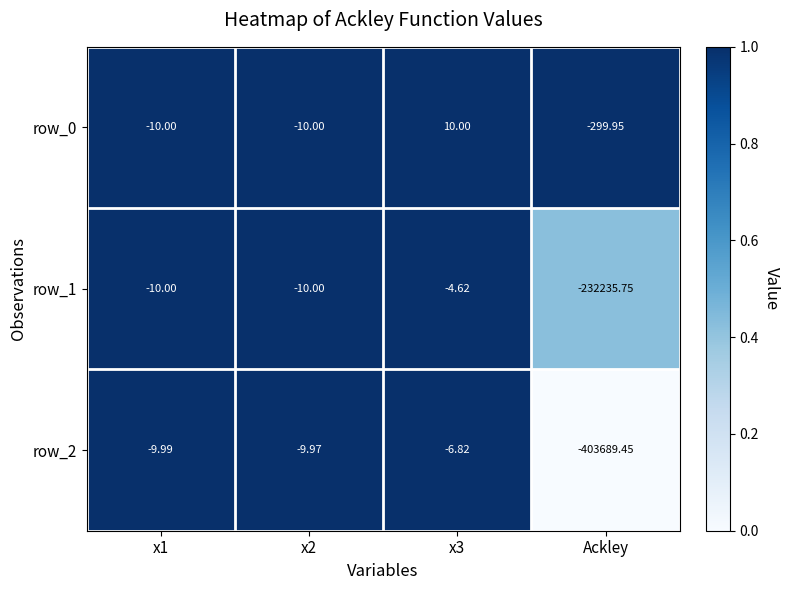

Is the value of row_0 at x3 greater than the value of row_2 at Ackley?

Yes